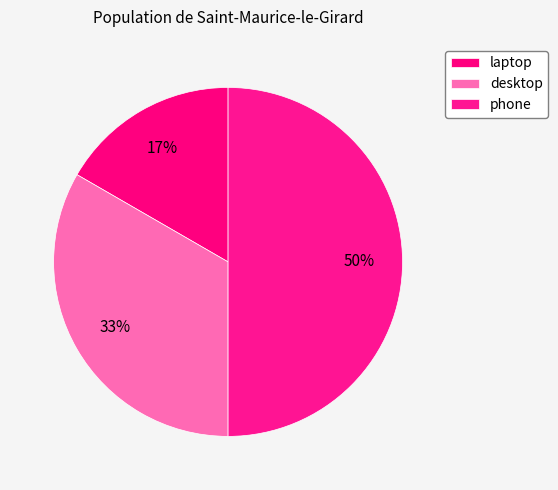

True or false: phone accounts for 41% of the total.

False